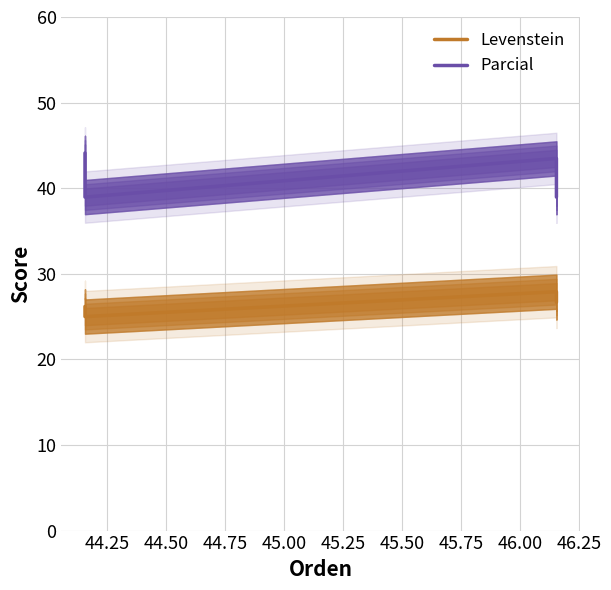

How many lines are shown in the chart?

2